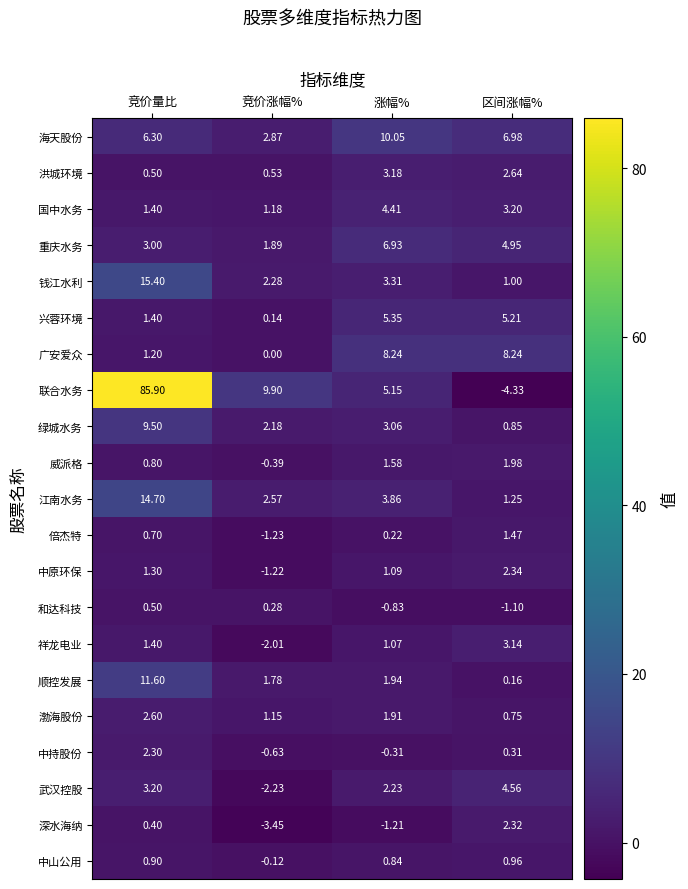

How many values in 祥龙电业 are below zero?

1